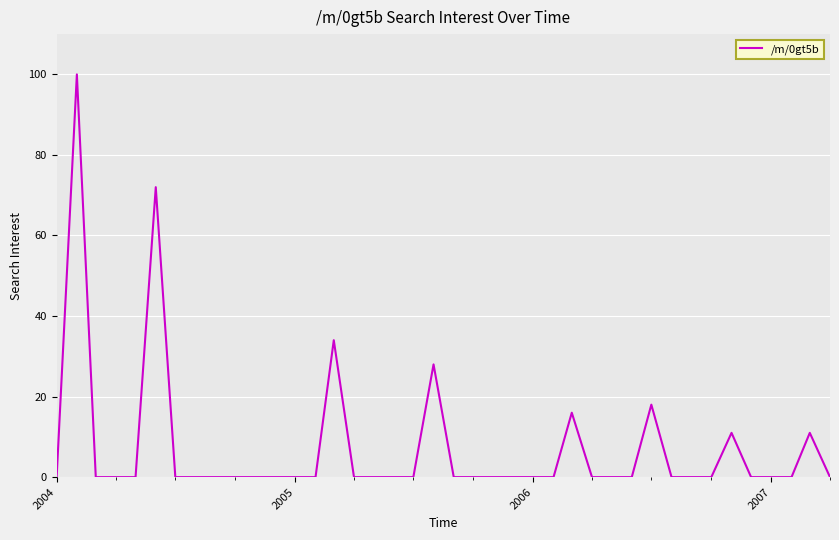

How many lines are shown in the chart?

1